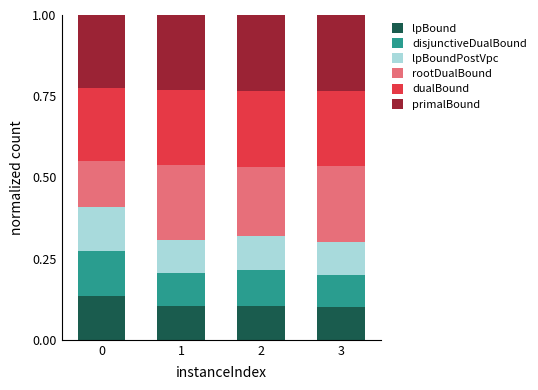

What is the total value across all series at 2?

1.0